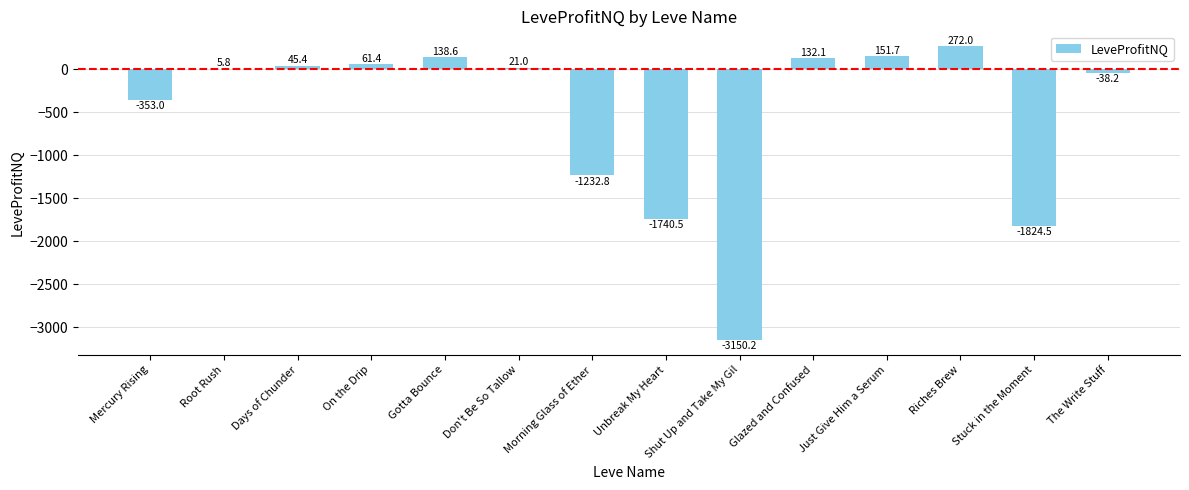

What is the sum of the values at Glazed and Confused and Unbreak My Heart?

-1608.4